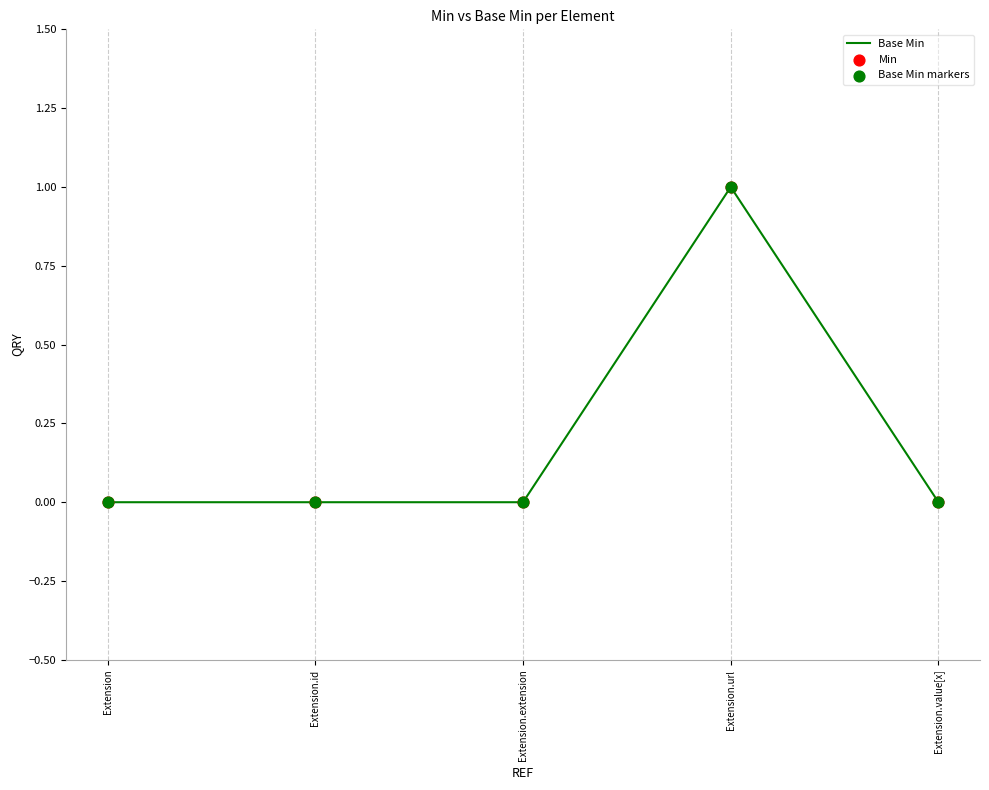

What is the change in value from Extension.id to Extension.url?

+1